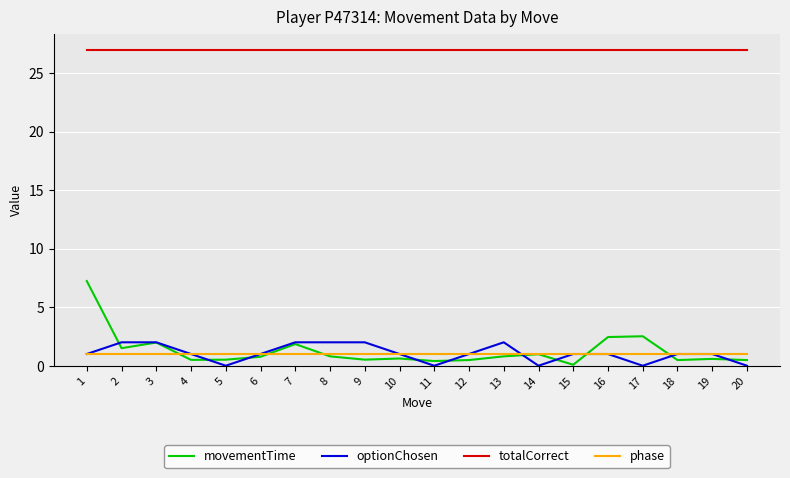

True or false: totalCorrect and movementTime intersect in this chart.

False